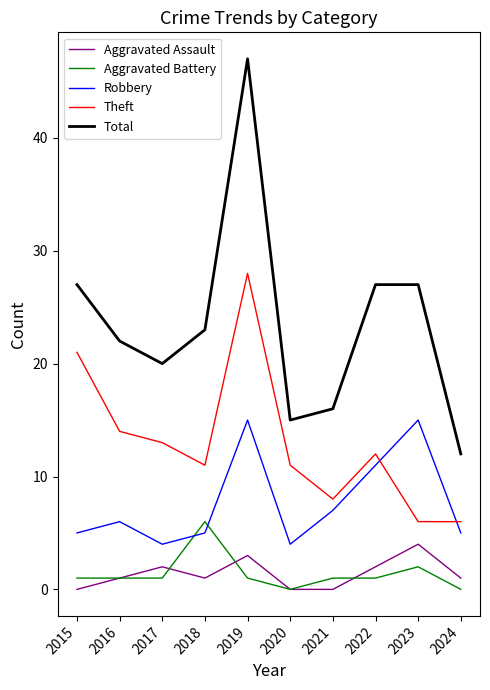

What is the greatest value displayed?

47